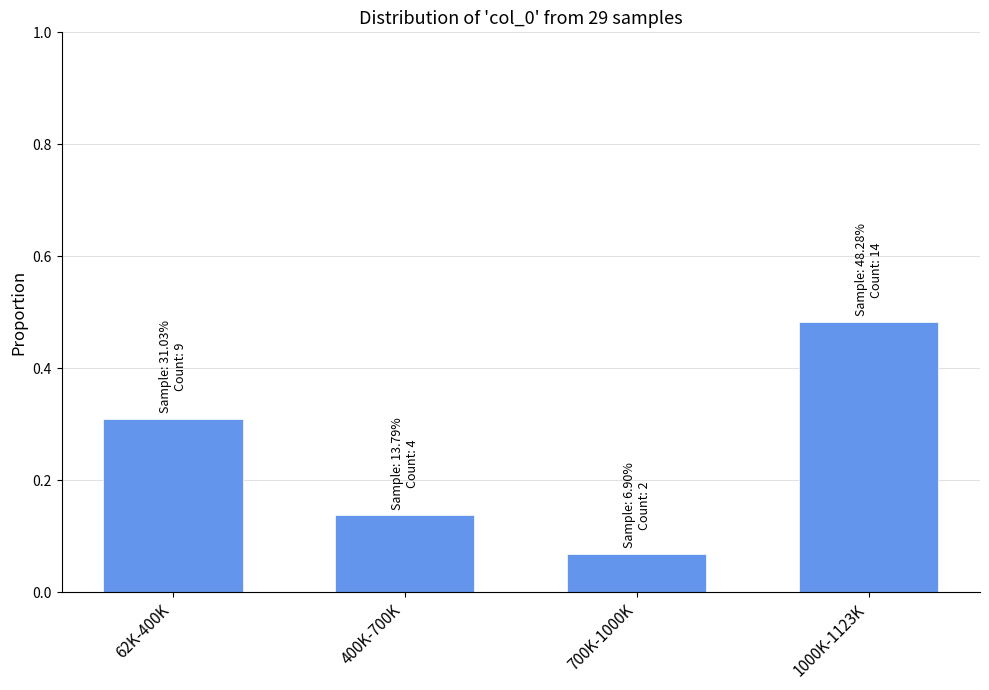

How many values are between 0 and 1?

4